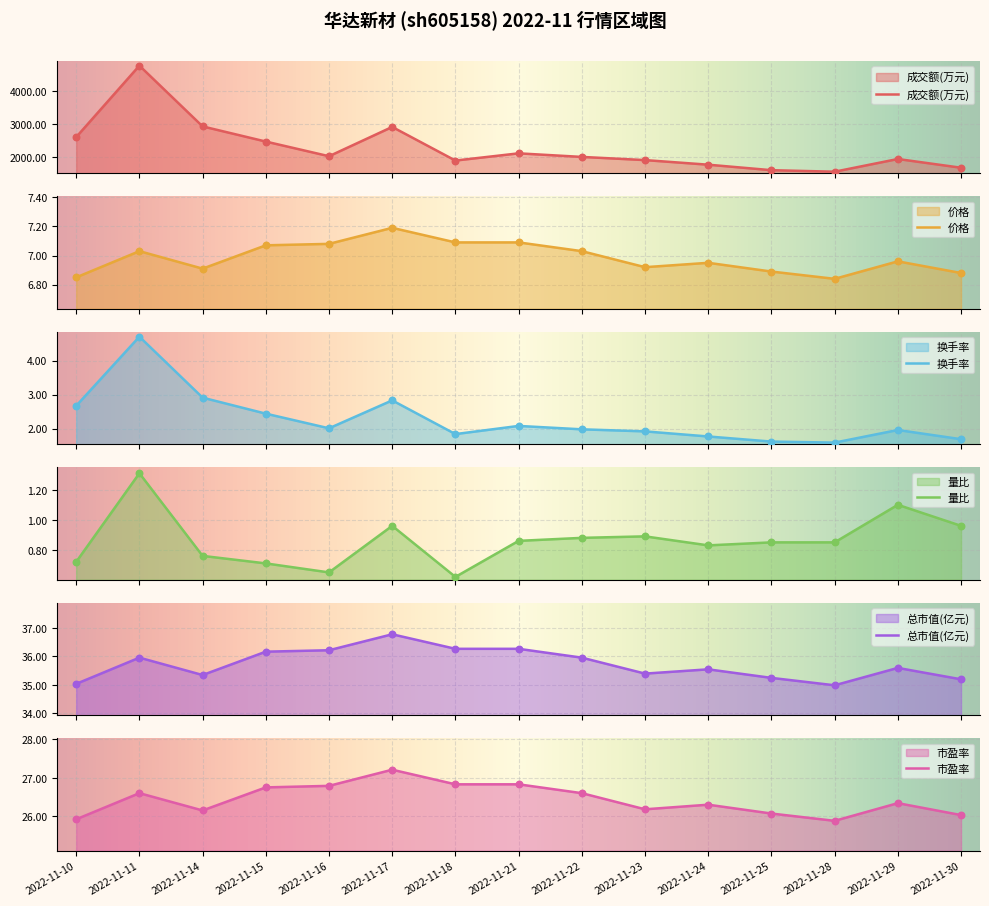

At how many categories does at least one series exceed 3374?

1